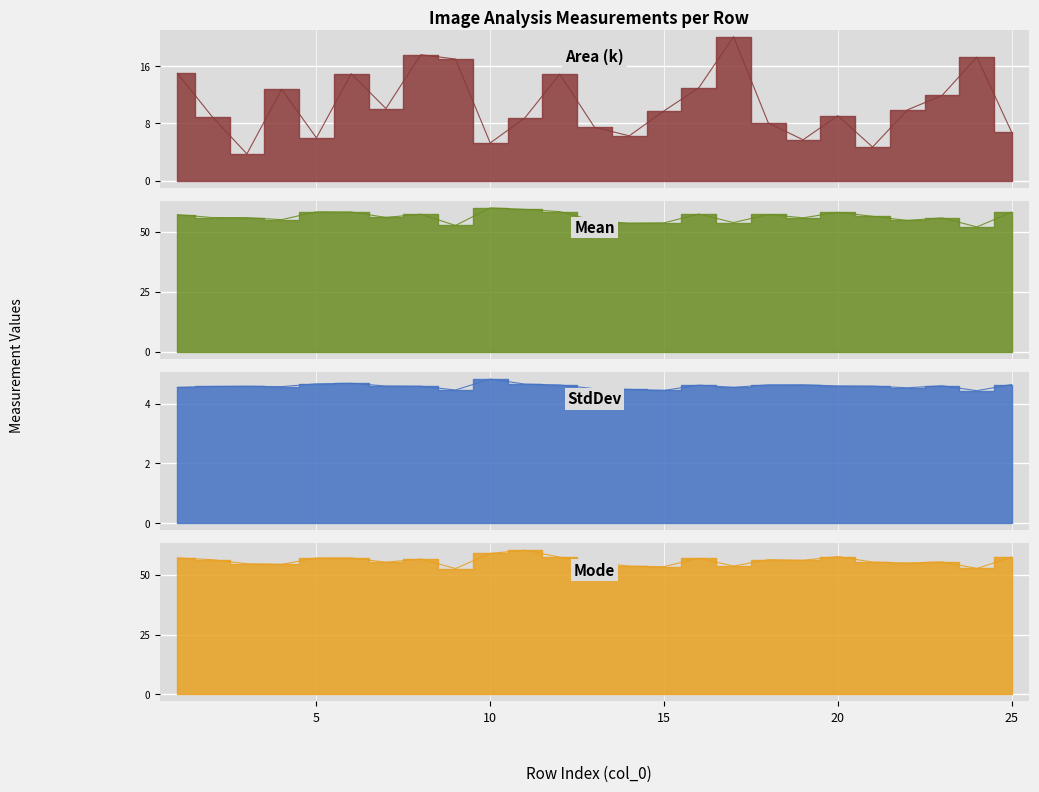

What is the spread (max minus min) of values at 17?

49.2